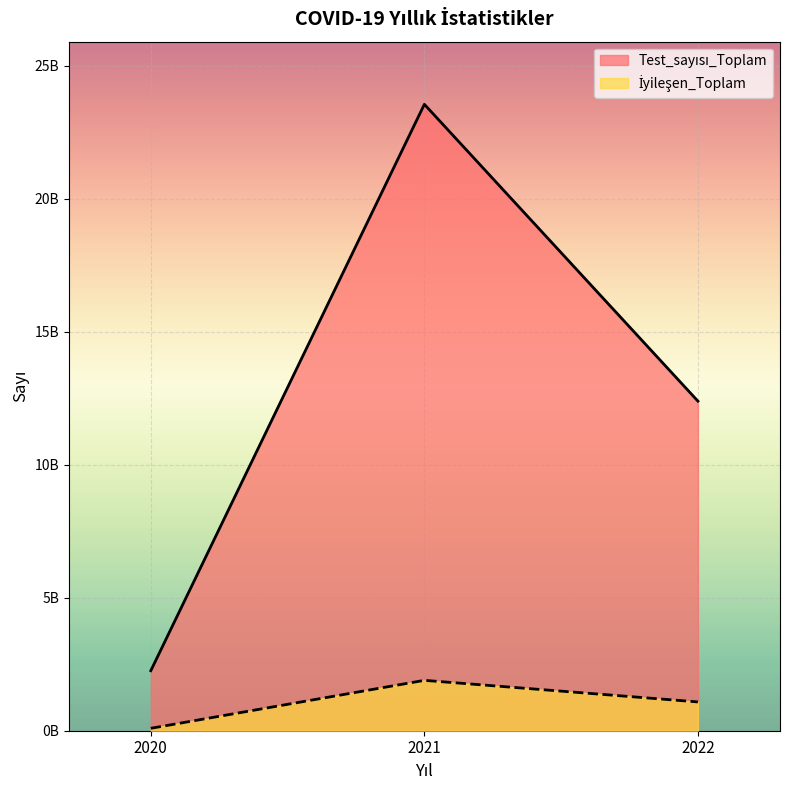

How many lines are shown in the chart?

2